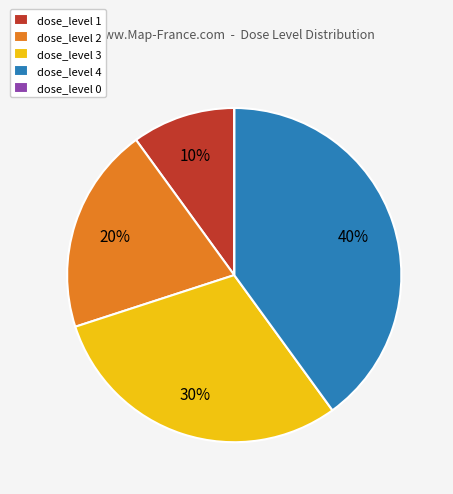

The dose_level 2 slice represents 8% of the pie. True or false?

False